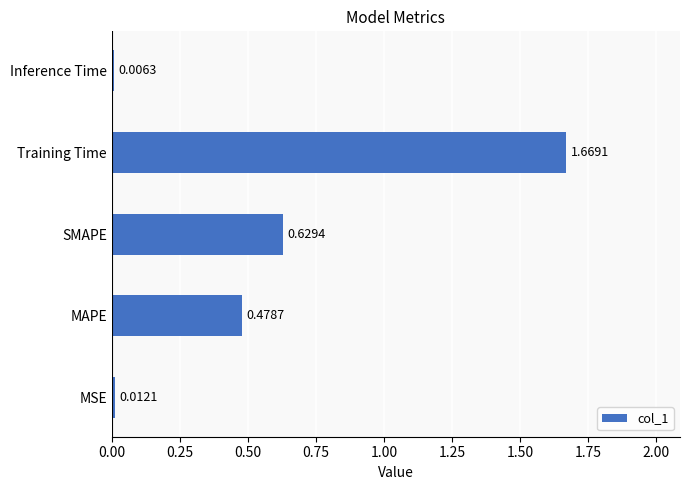

Which category has the highest value across all series?

Training Time